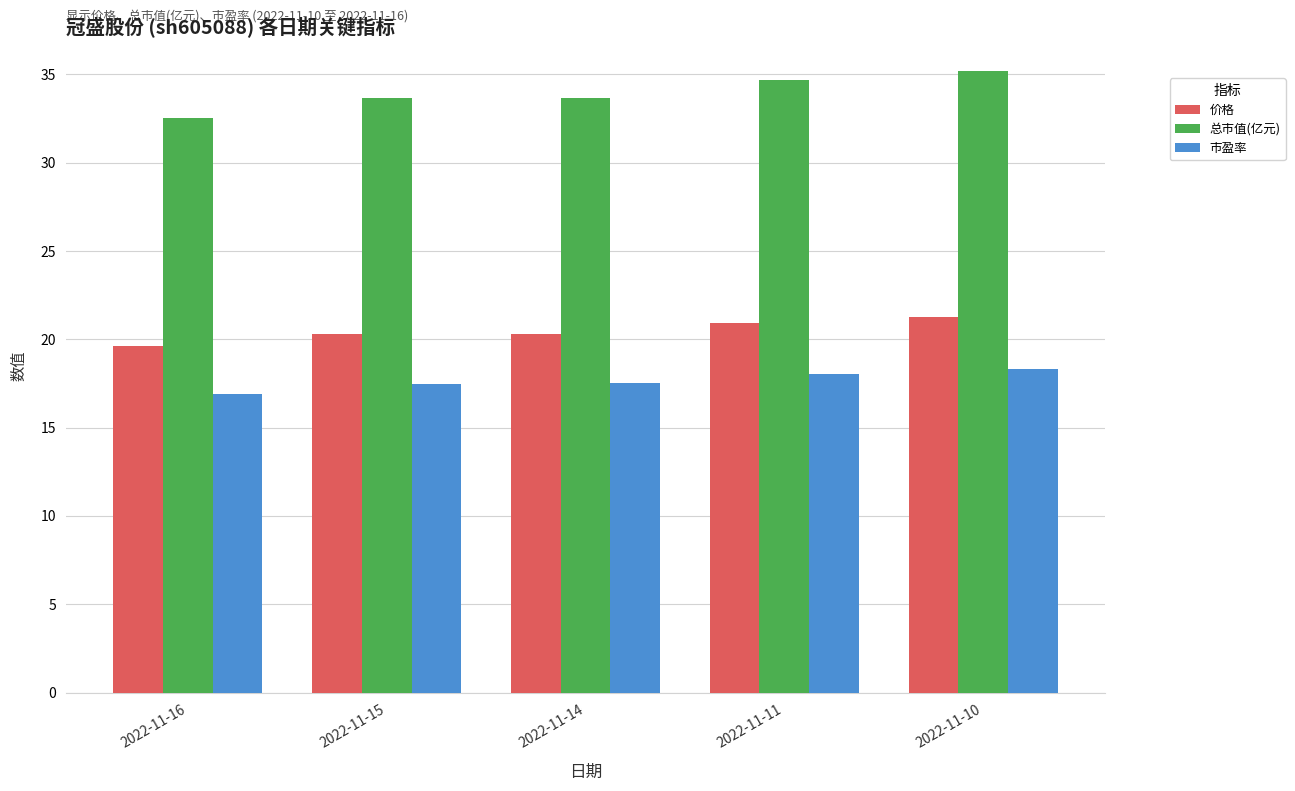

The 总市值(亿元) series shows 46.9 at 2022-11-16. True or false?

False